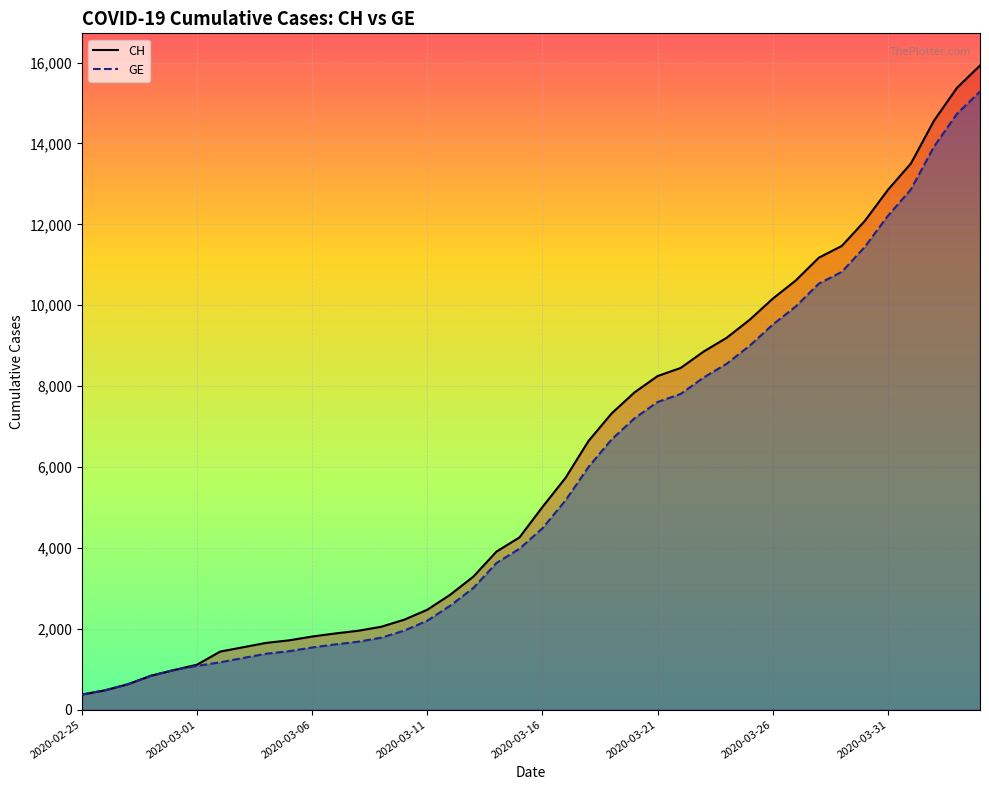

True or false: CH and GE intersect in this chart.

False